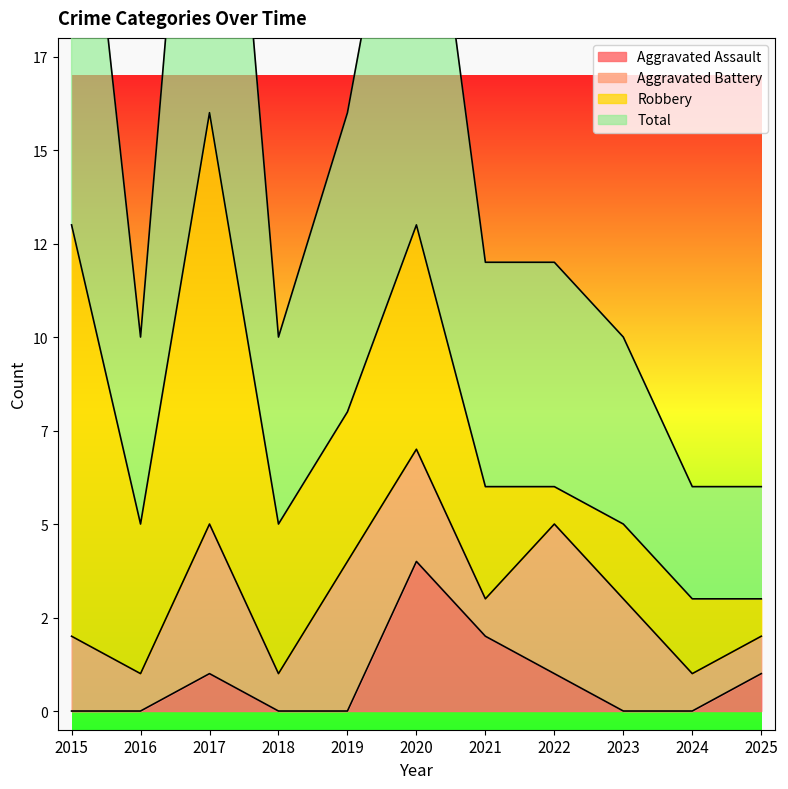

Rank the categories by Total value from lowest to highest.

2024, 2025, 2016, 2018, 2023, 2021, 2022, 2019, 2020, 2015, 2017